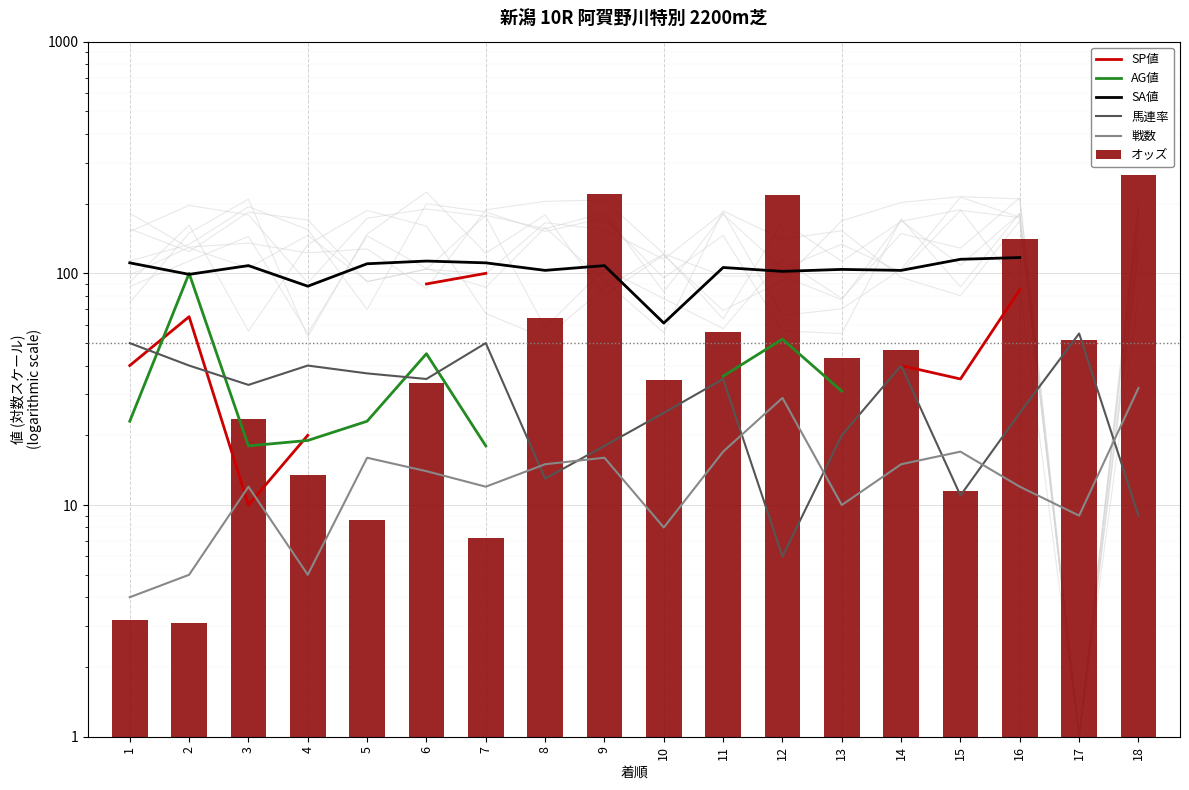

What is the maximum value for SP値?

100.0